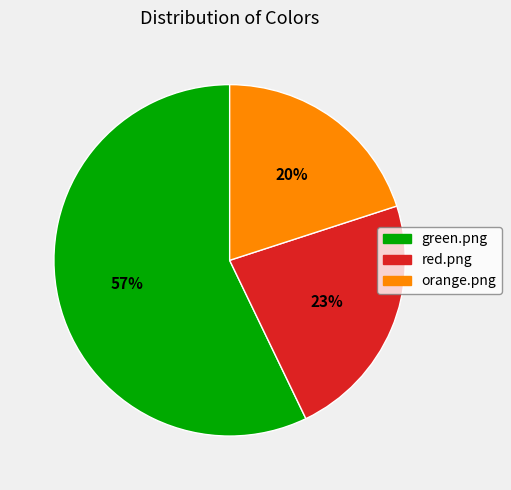

What is the majority slice?

green.png